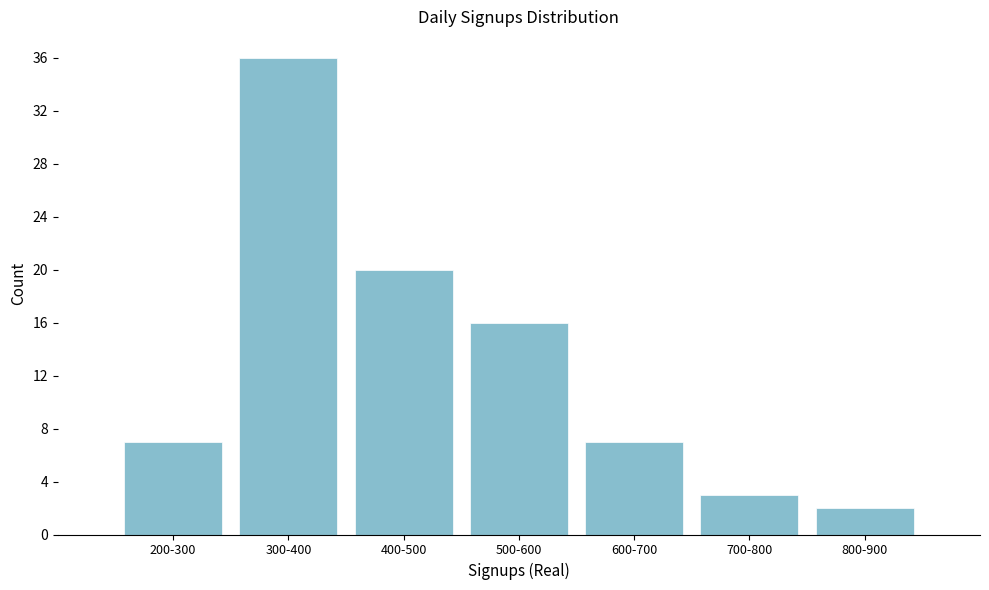

Reading right to left, extract all data points from this chart.

2	3	7	16	20	36	7